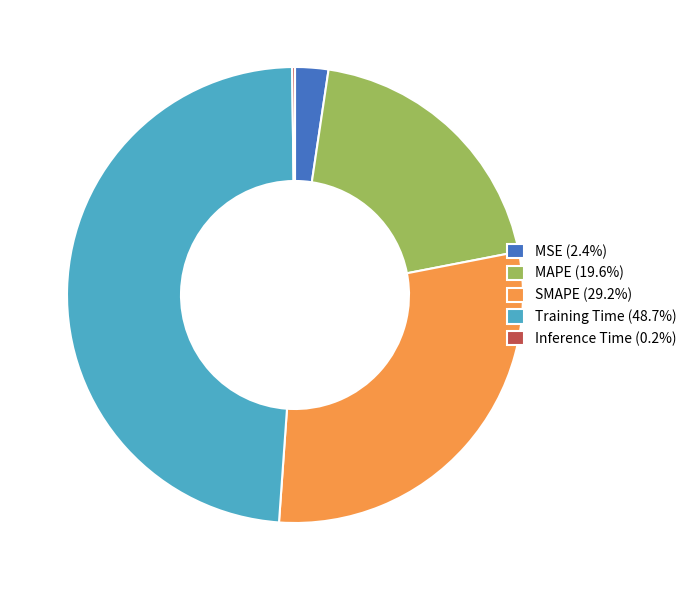

Is there any slice that represents more than half of the pie?

No